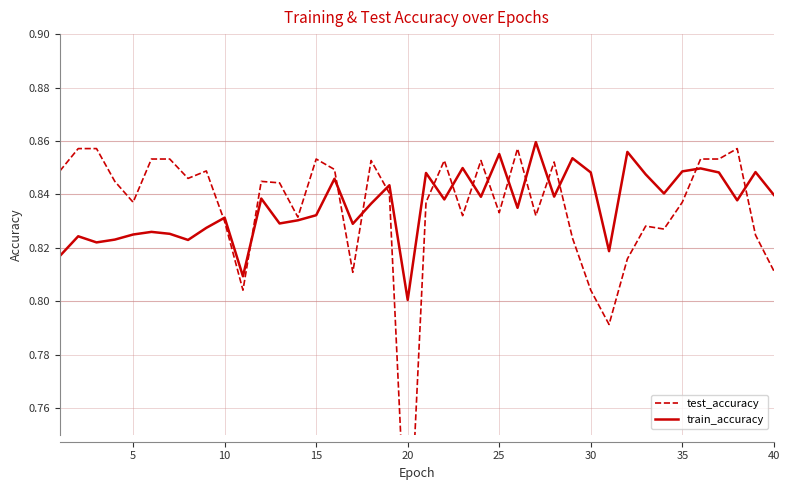

At which label is train_accuracy closest to 0?

20